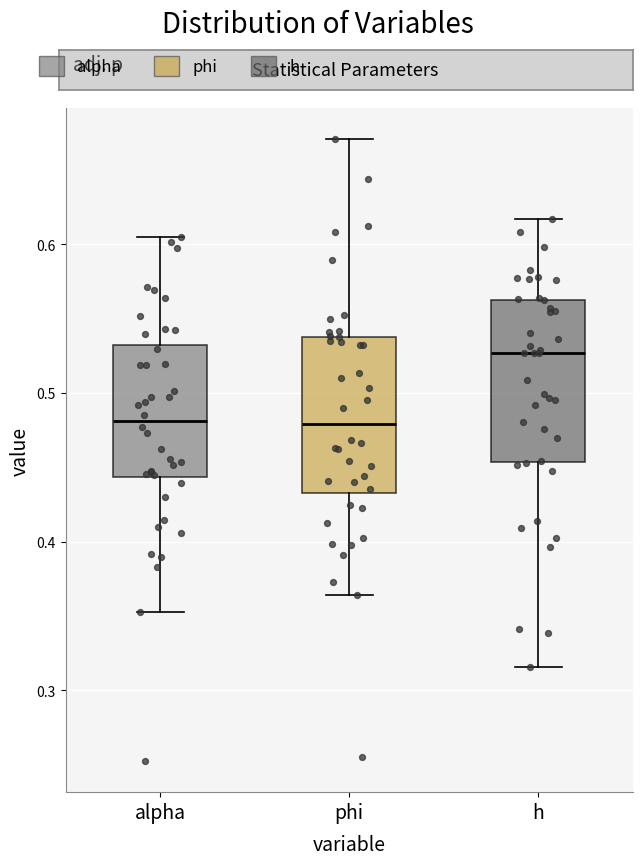

Where is the upper edge of the box for alpha on the y-axis? The values are not printed on the chart, so give them approximately, as read against the axis.

0.53